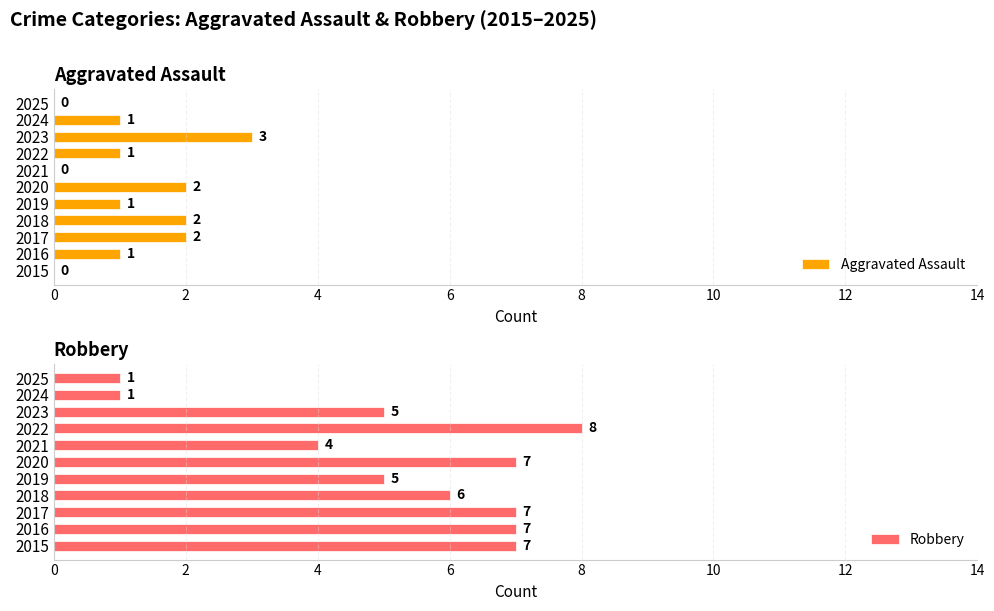

Are the bars grouped side by side (vs. stacked)?

Yes